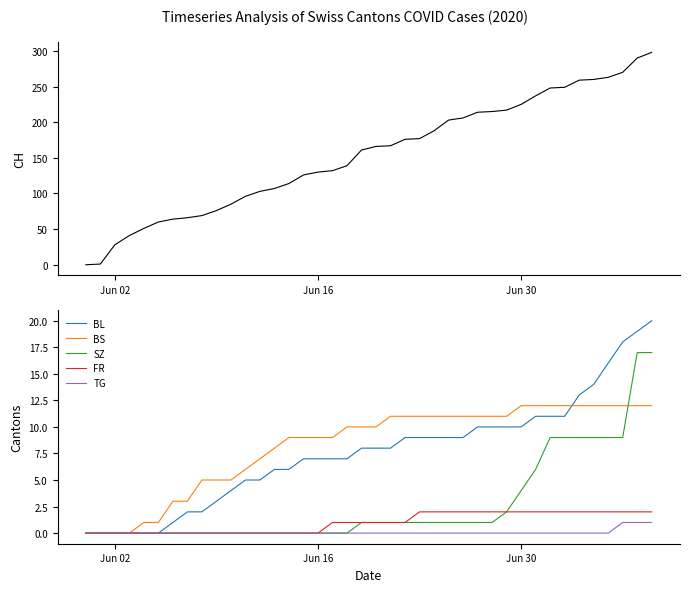

Is this an area chart (filled region under the line)?

No